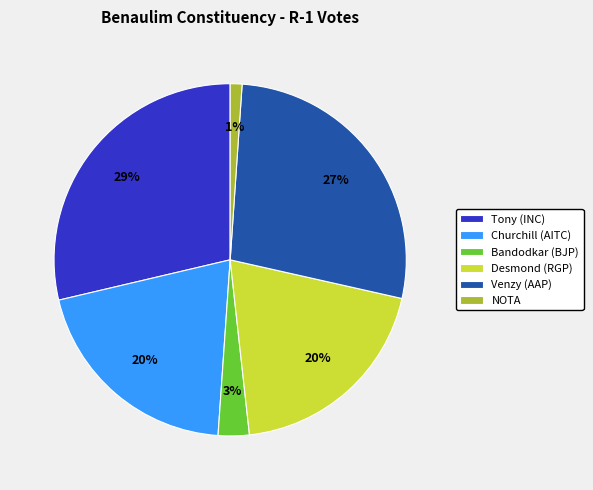

Between NOTA and Venzy (AAP), which is larger?

Venzy (AAP)